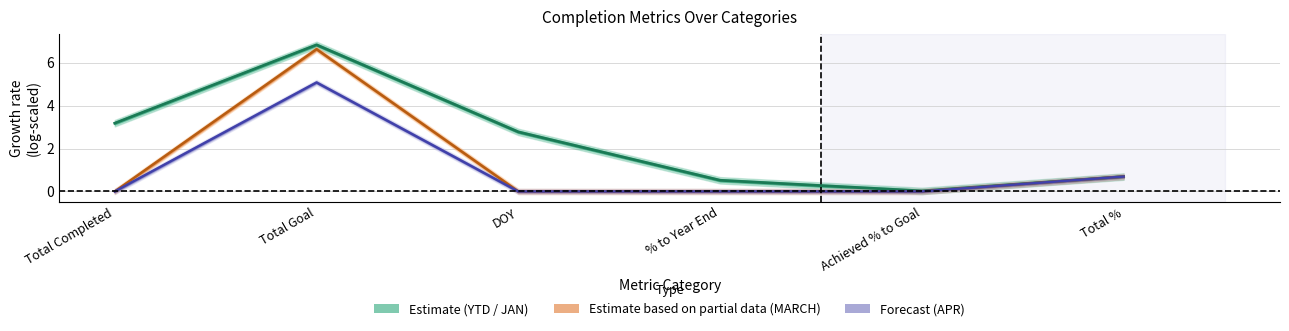

How many data points in JAN are less than 2?

3